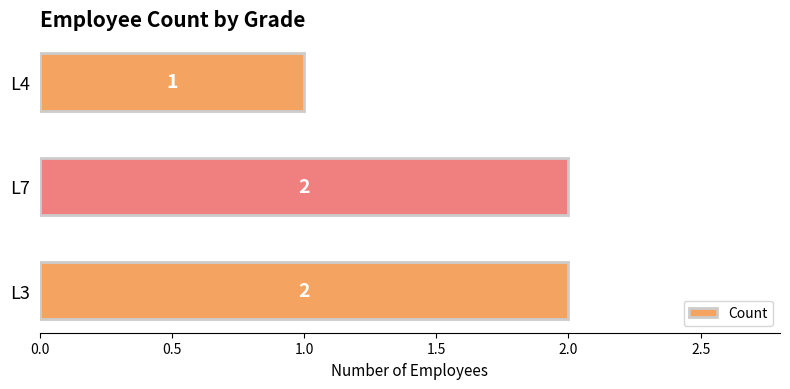

True or false: the data shows 3 at L3.

False